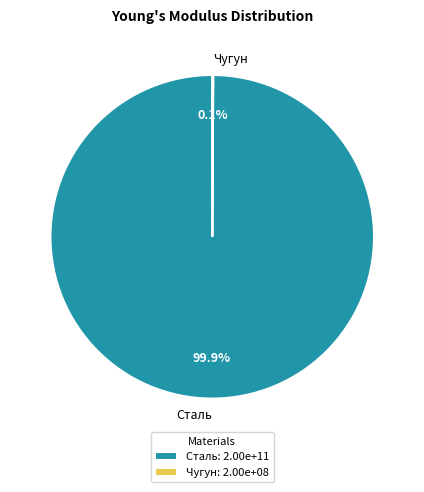

Is there a majority slice in this chart?

Yes